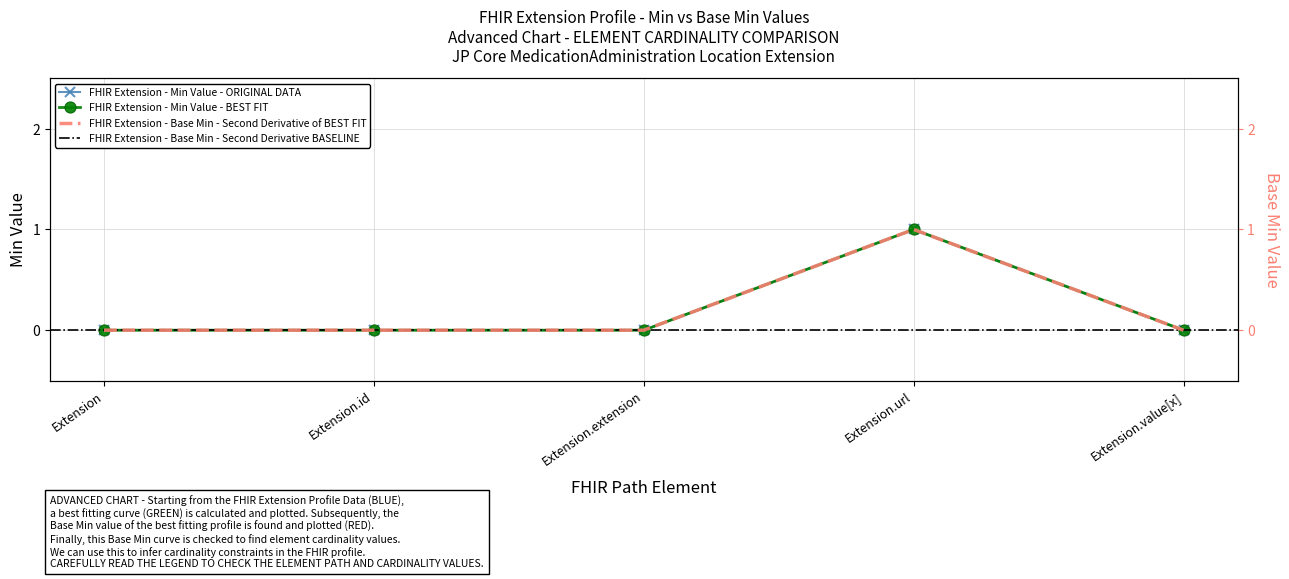

True or false: Base Min and Min cross at least once.

False